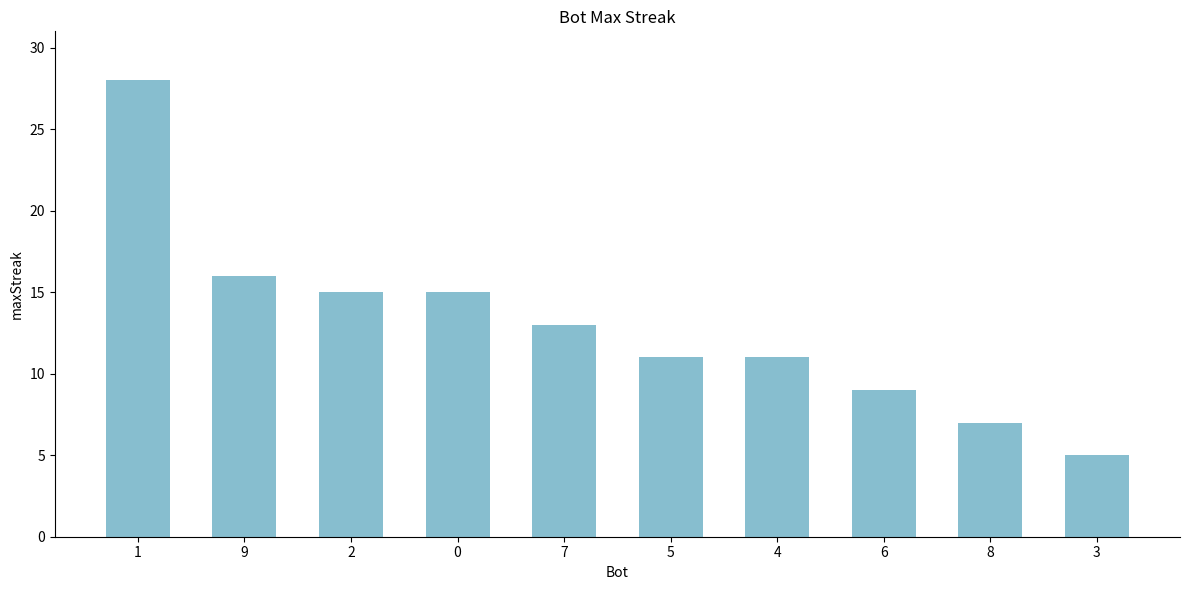

What is the minimum value shown in the chart?

5